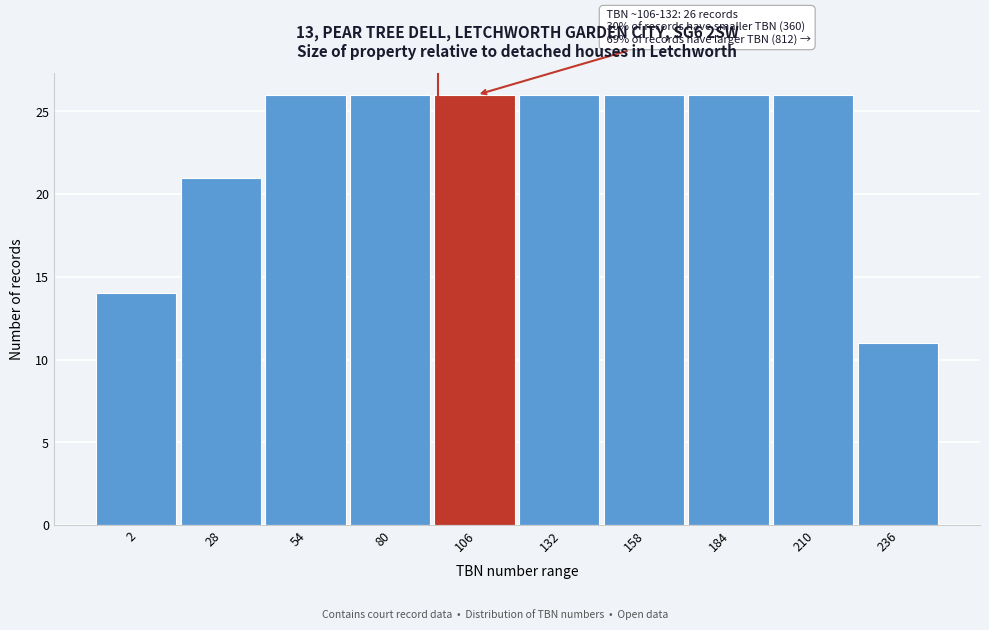

Reading left to right, what are all the values shown in this chart?

14	21	26	26	26	26	26	26	26	11